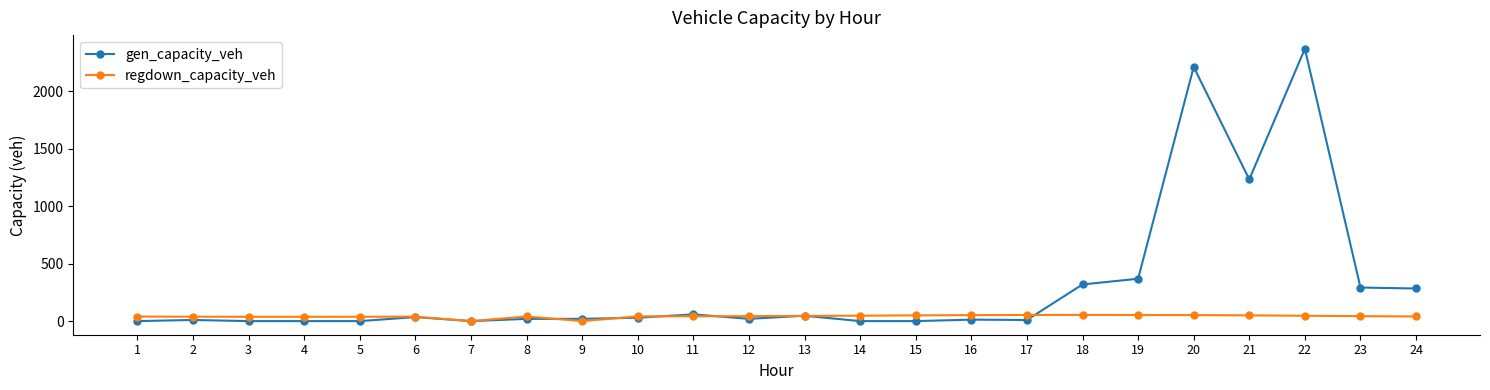

True or false: gen_capacity_veh and regdown_capacity_veh cross at least once.

True